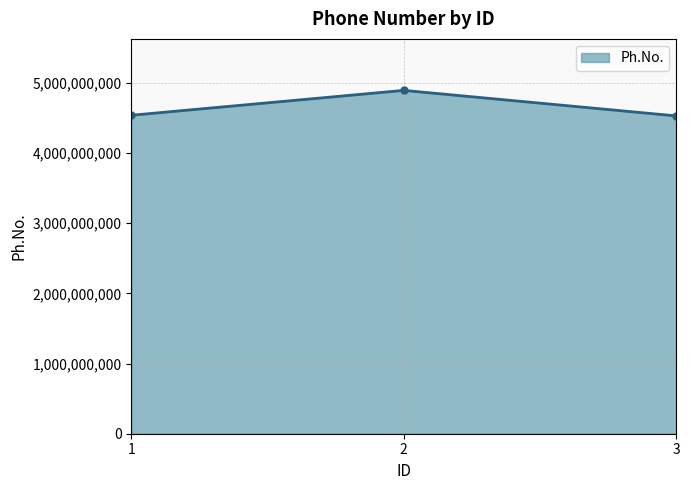

Is it true that the value at 1 is 2723290381?

False